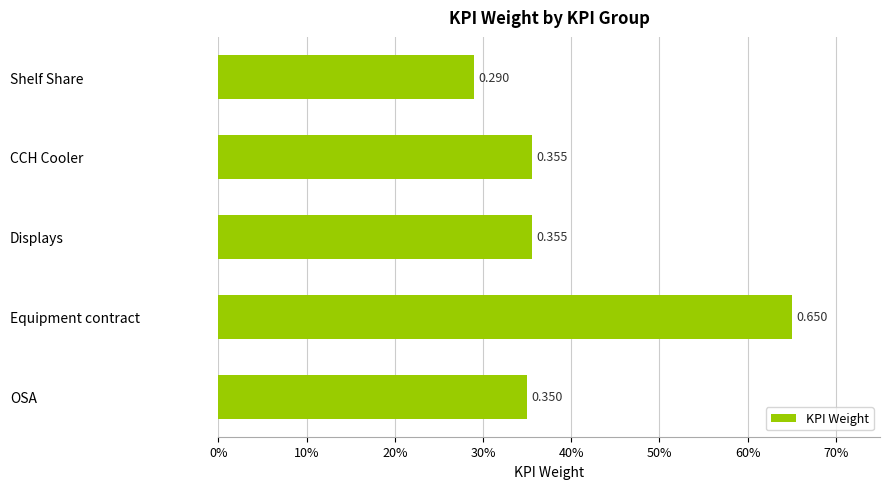

Which label corresponds to the smallest value in the chart?

Shelf Share